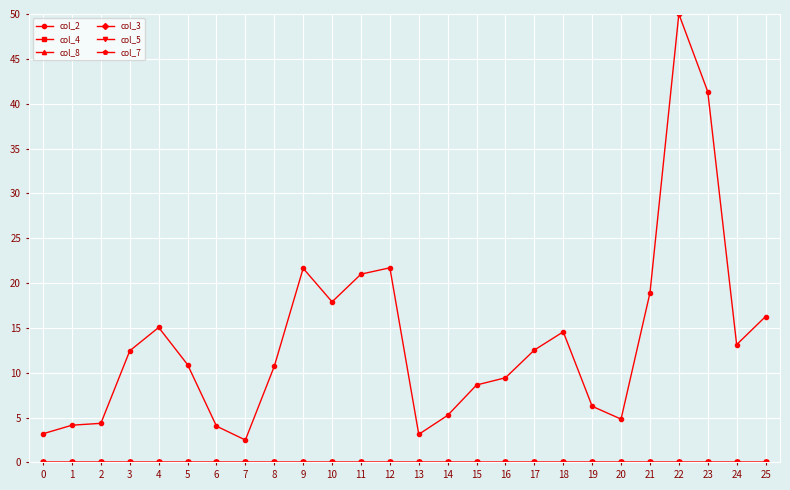

Which series has the largest total across all categories?

col_2